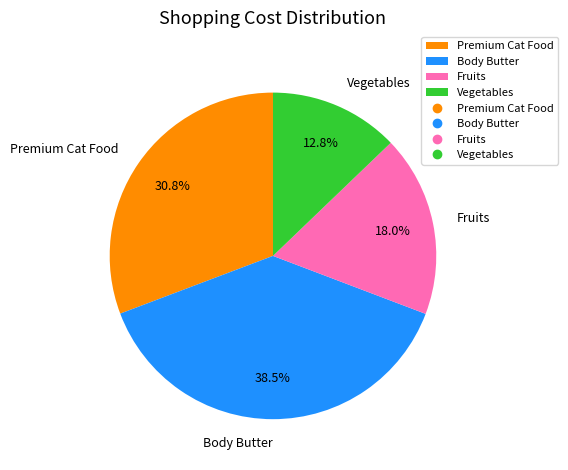

Which category has the biggest portion of the pie?

Body Butter